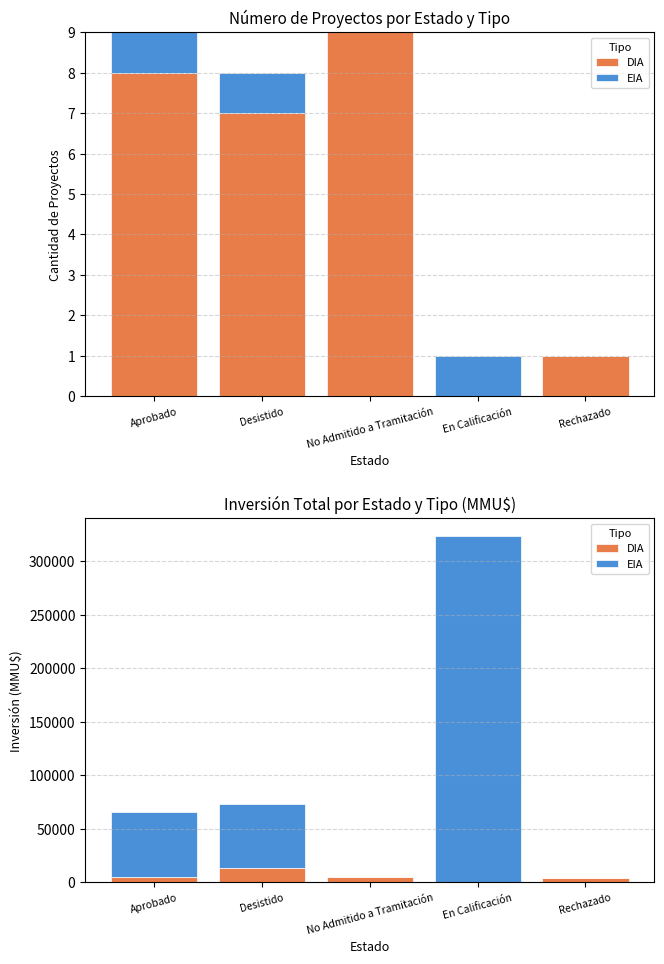

Is it true that EIA equals 60000 at Aprobado?

True